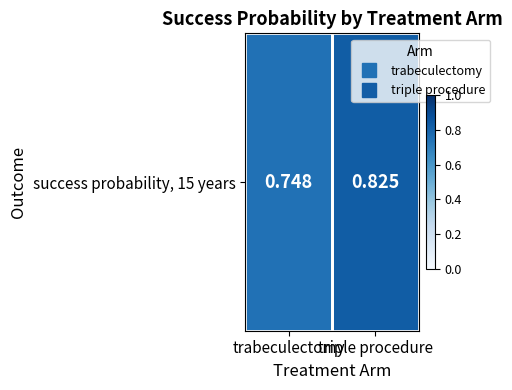

Rank the categories by value from lowest to highest.

trabeculectomy, triple procedure